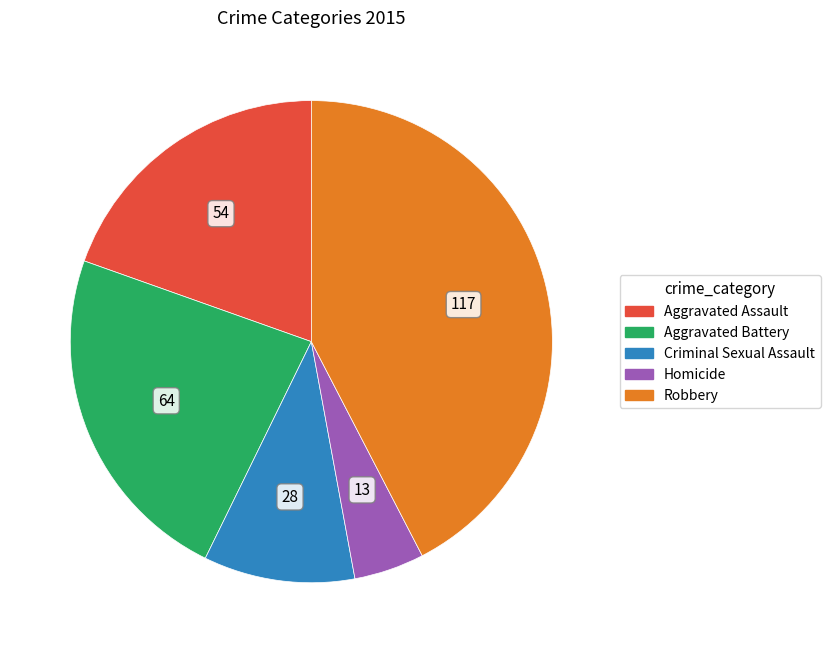

Does any single category account for the majority?

No